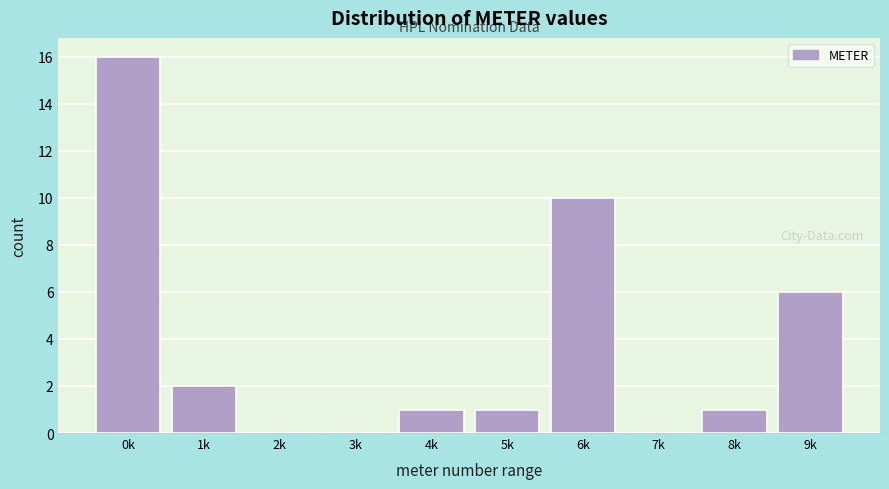

Reading left to right, transcribe all the data shown in this chart.

0k=16	1k=2	2k=0	3k=0	4k=1	5k=1	6k=10	7k=0	8k=1	9k=6